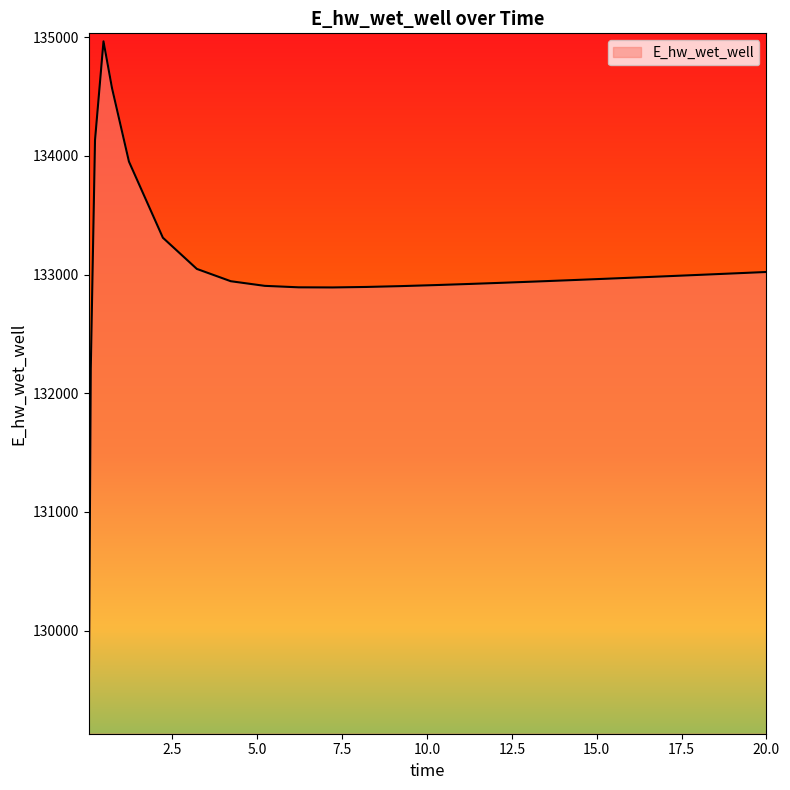

What is the difference between the maximum and minimum values?

5769.9